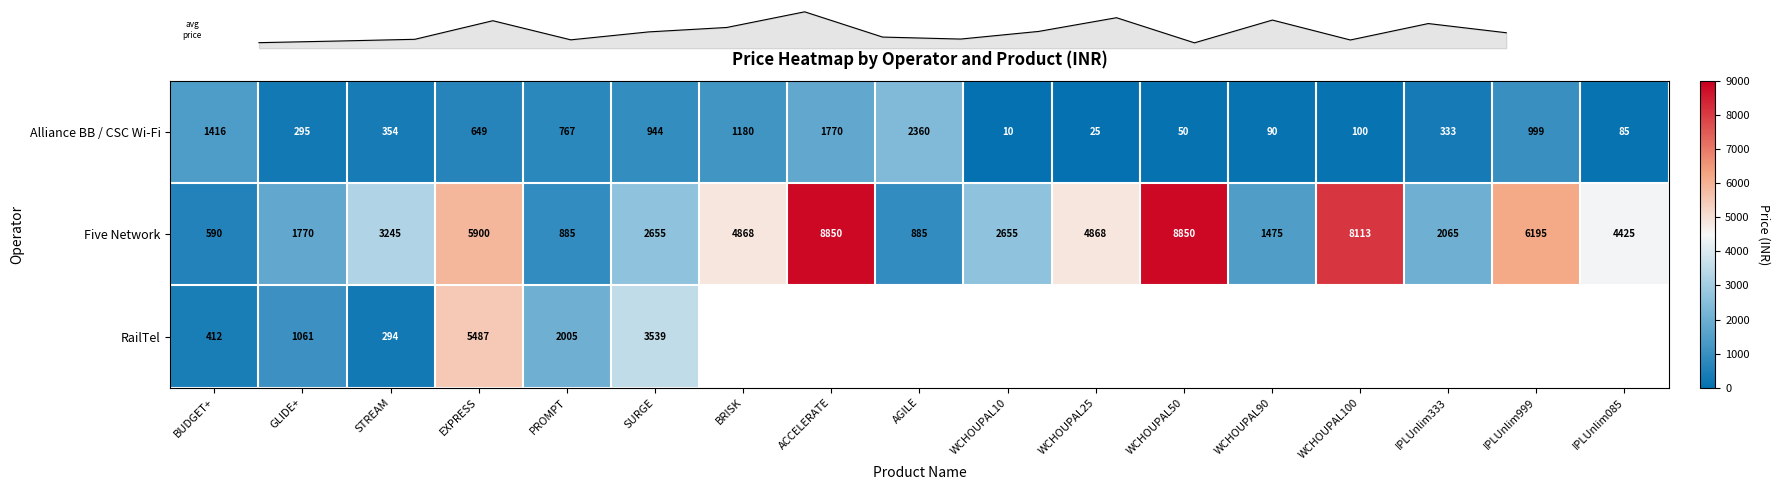

Is the value of RailTel at GLIDE+ greater than the value of Five Network at PROMPT?

Yes